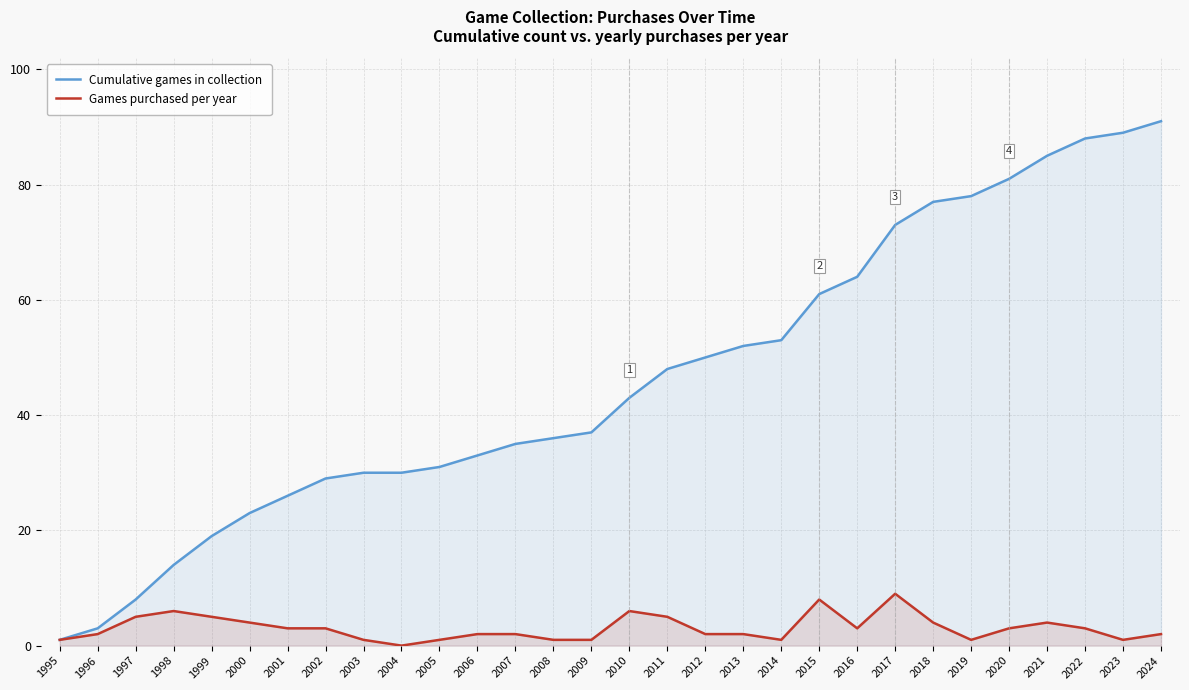

True or false: Games purchased per year and Cumulative games in collection intersect in this chart.

False